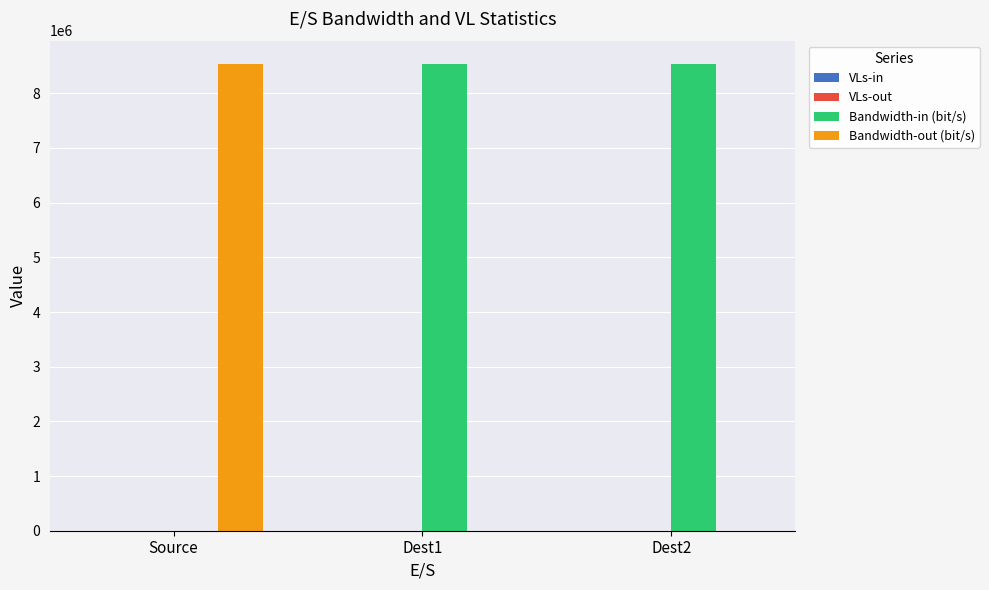

Which series has the largest total across all categories?

Bandwidth-in (bit/s)